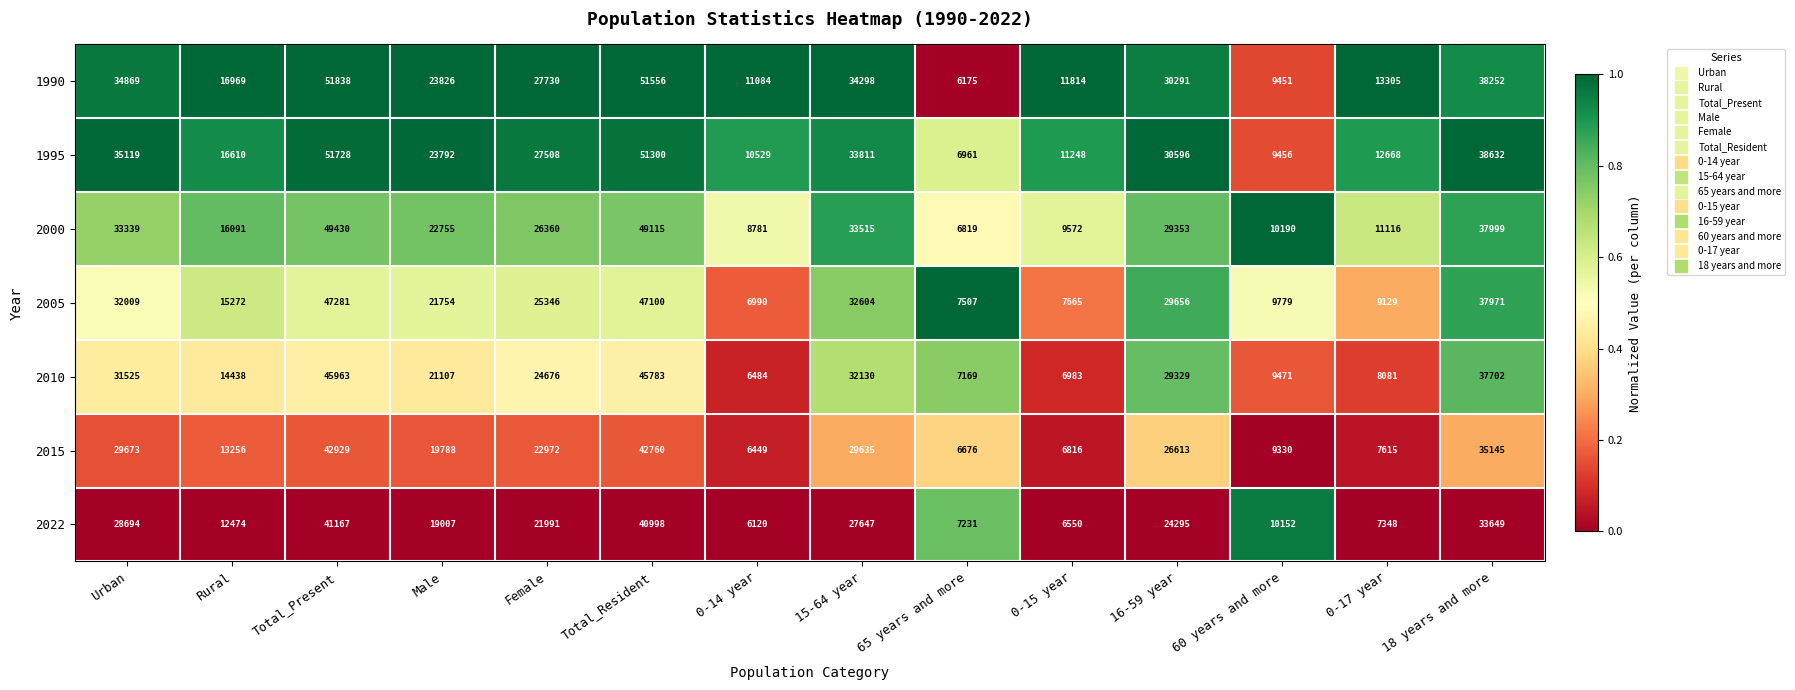

At 0-14 year, list the series in order from smallest to largest.

2022, 2015, 2010, 2005, 2000, 1995, 1990